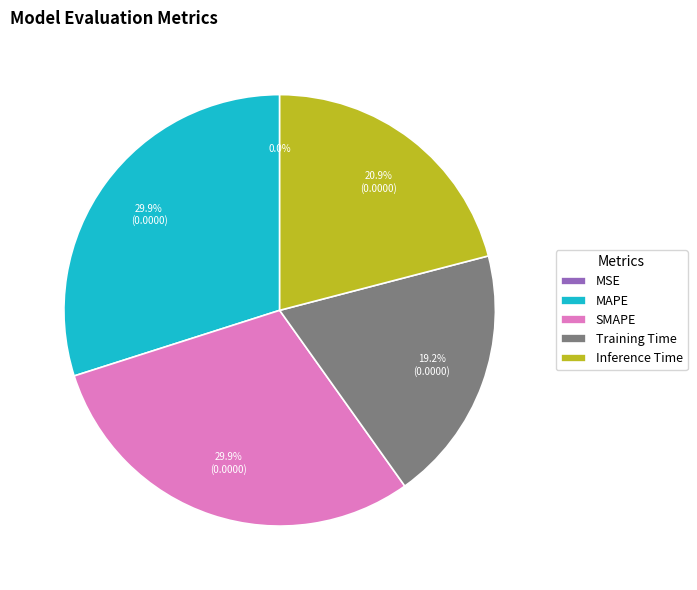

To the nearest percent, what is the difference between the Inference Time and MAPE slice percentages?

9%